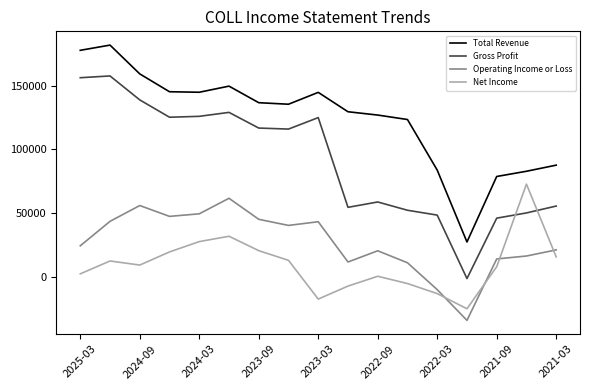

How many times do Gross Profit and Net Income cross each other?

2